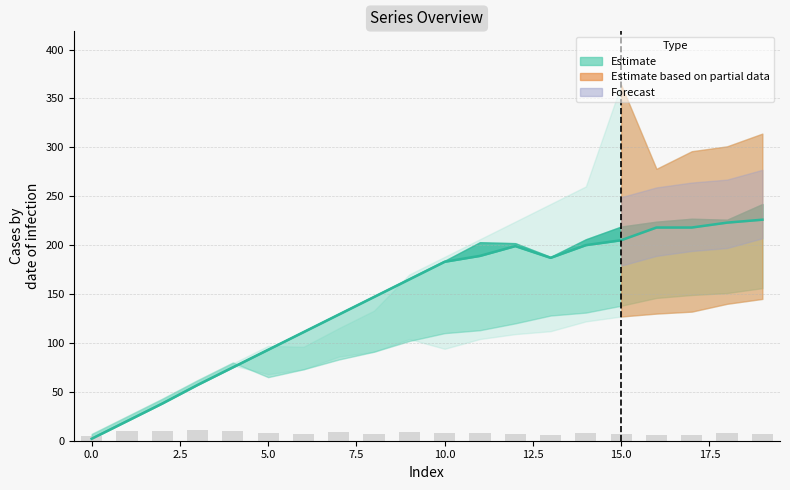

Reading left to right, extract all data points from this chart.

col_1: 0=1	1=19	2=37	3=56	4=74	5=92	6=110	7=128	8=146	9=151	10=164	11=169	12=182	13=181	14=186	15=189	16=199	17=204	18=207	19=217
col_2: 0=2	1=20	2=38	3=57	4=75	5=93	6=111	7=129	8=147	9=165	10=183	11=189	12=199	13=187	14=200	15=205	16=218	17=218	18=223	19=226
col_3: 0=3	1=21	2=39	3=58	4=76	5=94	6=112	7=130	8=148	9=166	10=184	11=203	12=202	13=188	14=206	15=219	16=224	17=227	18=226	19=242
col_4: 0=4	1=22	2=40	3=59	4=77	5=68	6=73	7=86	8=91	9=104	10=94	11=104	12=109	13=112	14=122	15=127	16=130	17=132	18=140	19=145
col_6: 0=6	1=24	2=42	3=61	4=79	5=97	6=96	7=115	8=133	9=170	10=188	11=206	12=224	13=242	14=260	15=364	16=278	17=296	18=301	19=314
col_7: 0=7	1=25	2=43	3=62	4=80	5=65	6=73	7=83	8=91	9=102	10=110	11=113	12=120	13=128	14=131	15=138	16=146	17=149	18=151	19=156